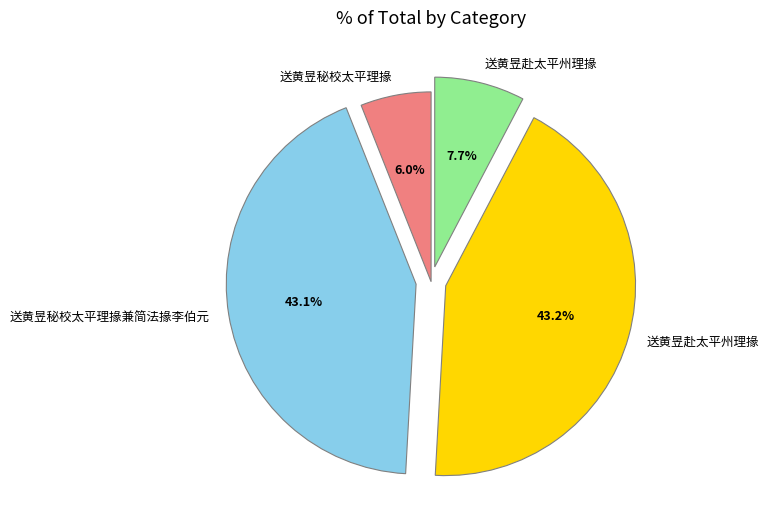

Is there any slice that represents more than half of the pie?

No